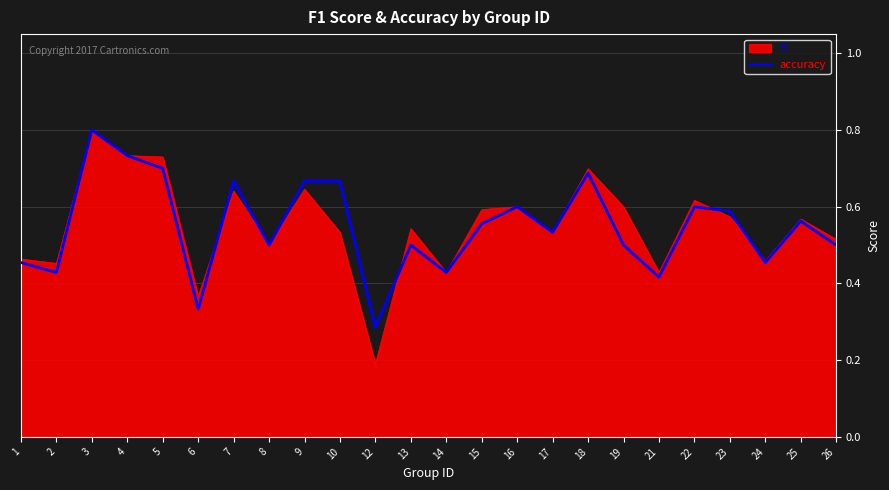

At 10, list the series in order from largest to smallest.

accuracy, f1